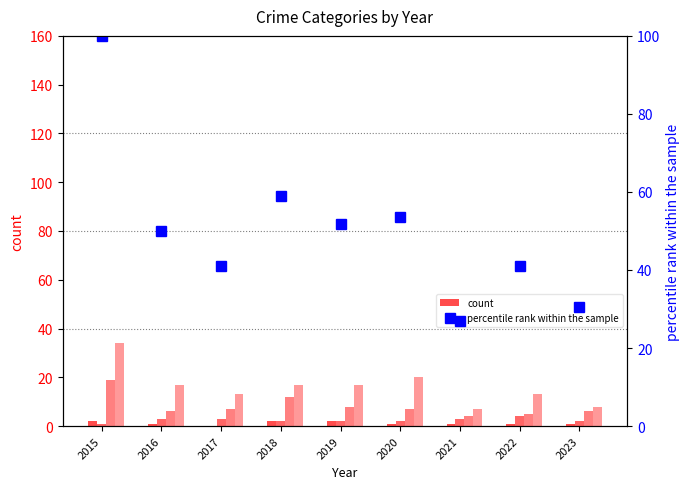

How many distinct data groups are displayed?

5